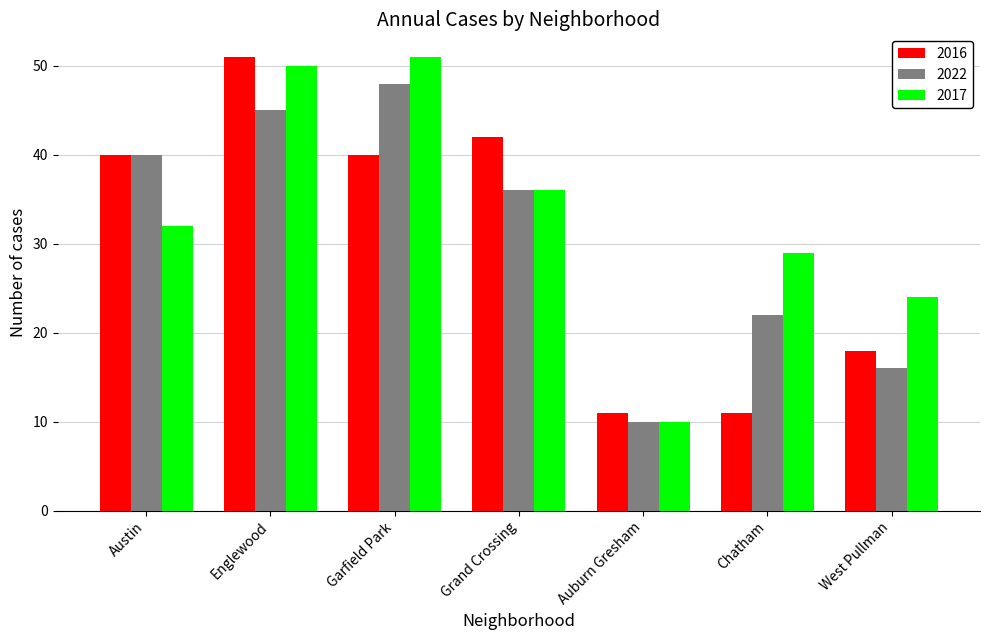

True or false: 2017 has a value of 5 at Auburn Gresham.

False